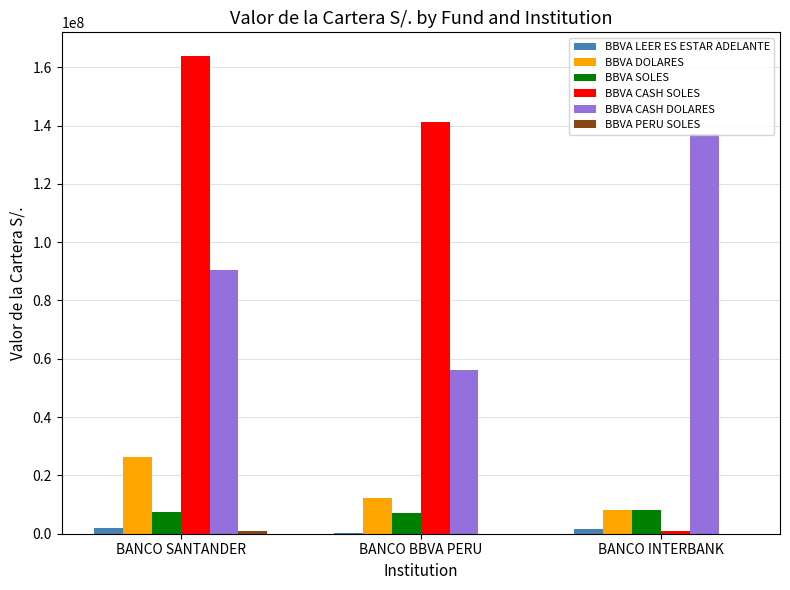

Where does the BBVA CASH SOLES series first go above 141360500?

BANCO SANTANDER